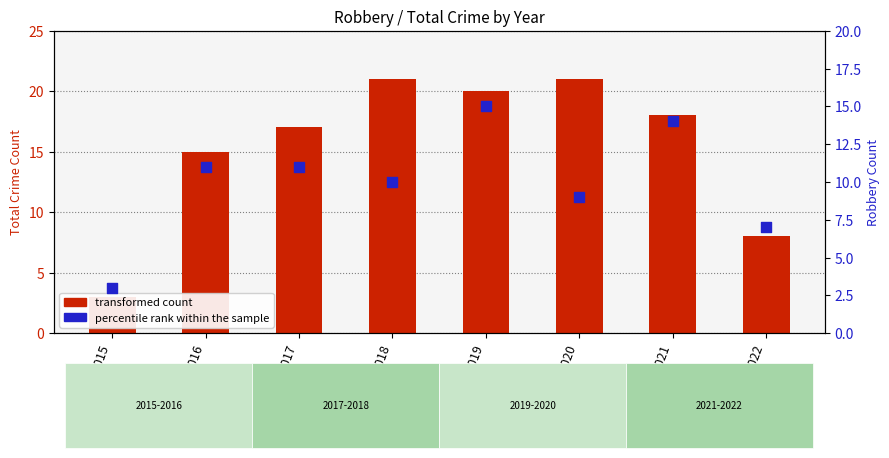

At how many categories does at least one series exceed 19?

3